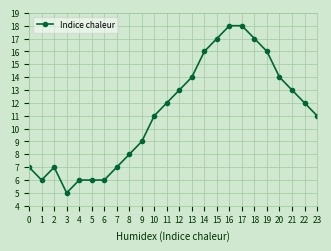

True or false: the data shows 13 at 12.

True